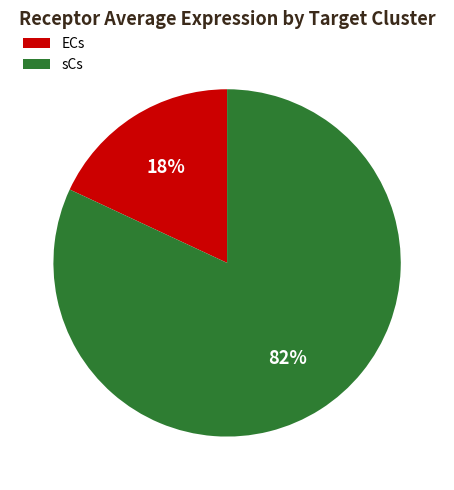

Count the number of slices in the pie.

2